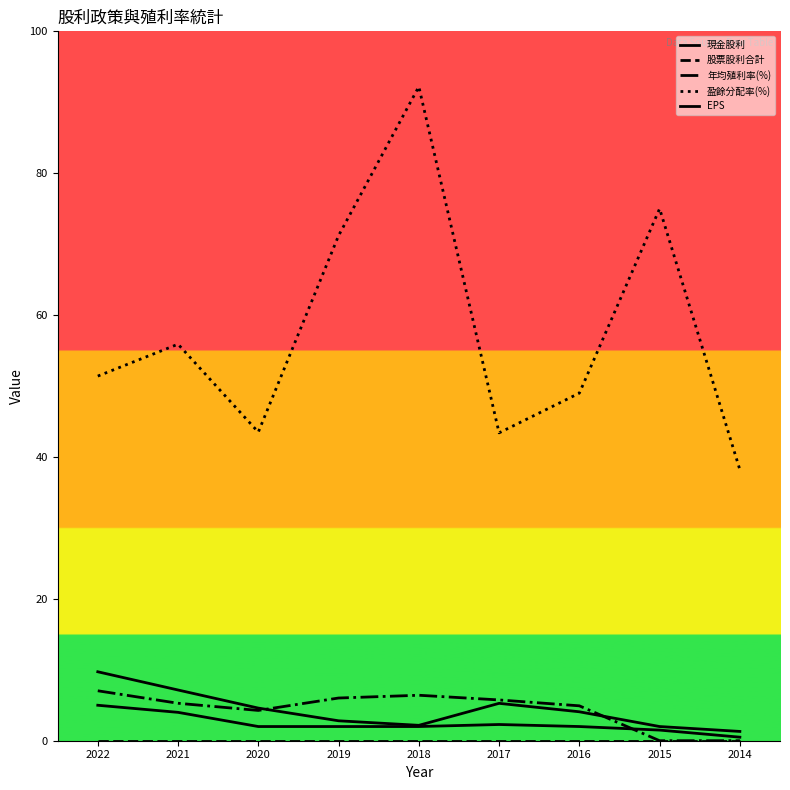

The value of 股票股利合計 at 2016 is 0.0. True or false?

True